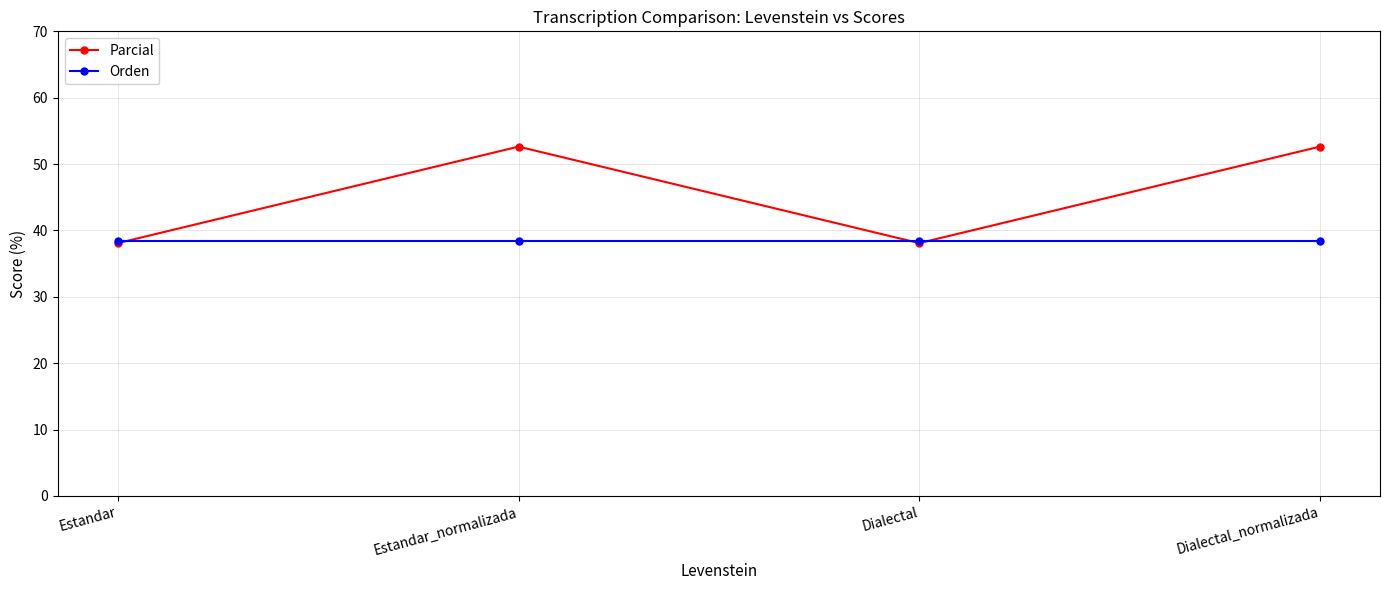

List the series in order of their peak value, lowest first.

Orden, Parcial